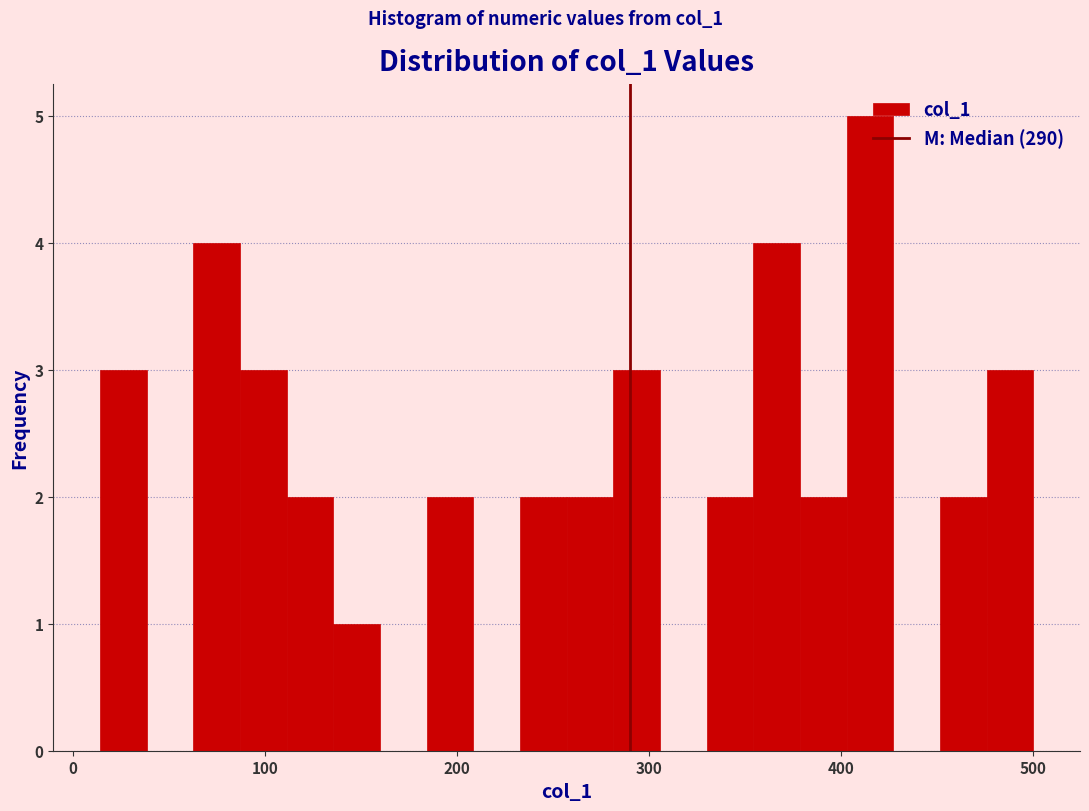

Around what value on the x-axis is the tallest bar? Give the approximate position of its centre, as read against the axis.

410